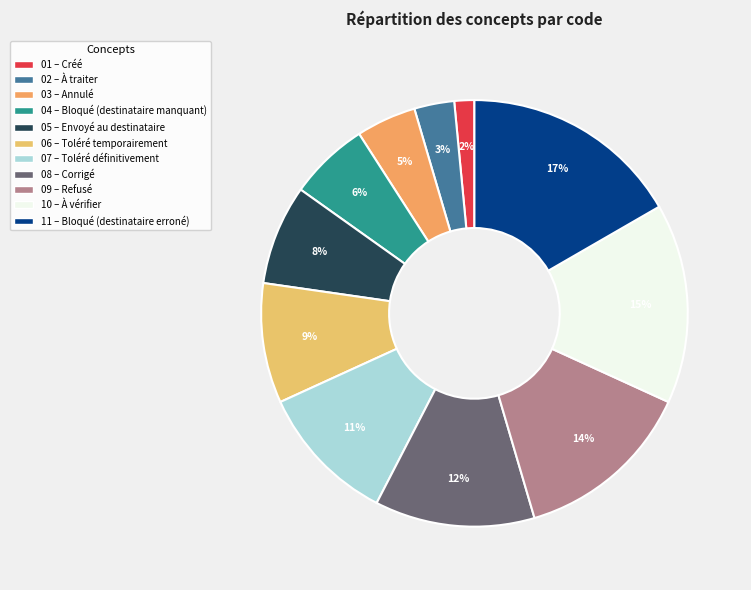

How many slices are in this pie chart?

11